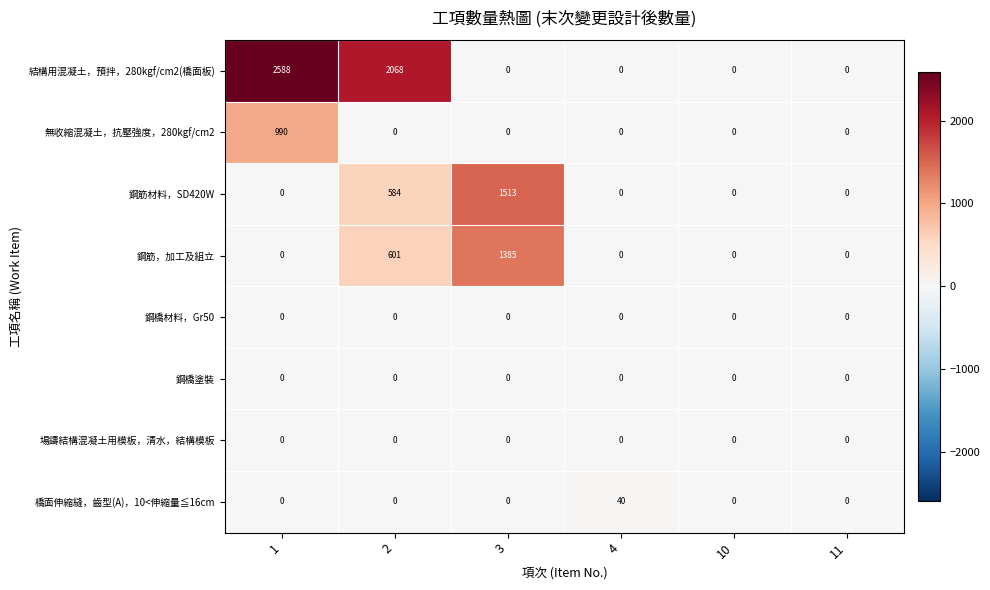

Which series has the largest total across all categories?

結構用混凝土，預拌，280kgf/cm2(橋面板)